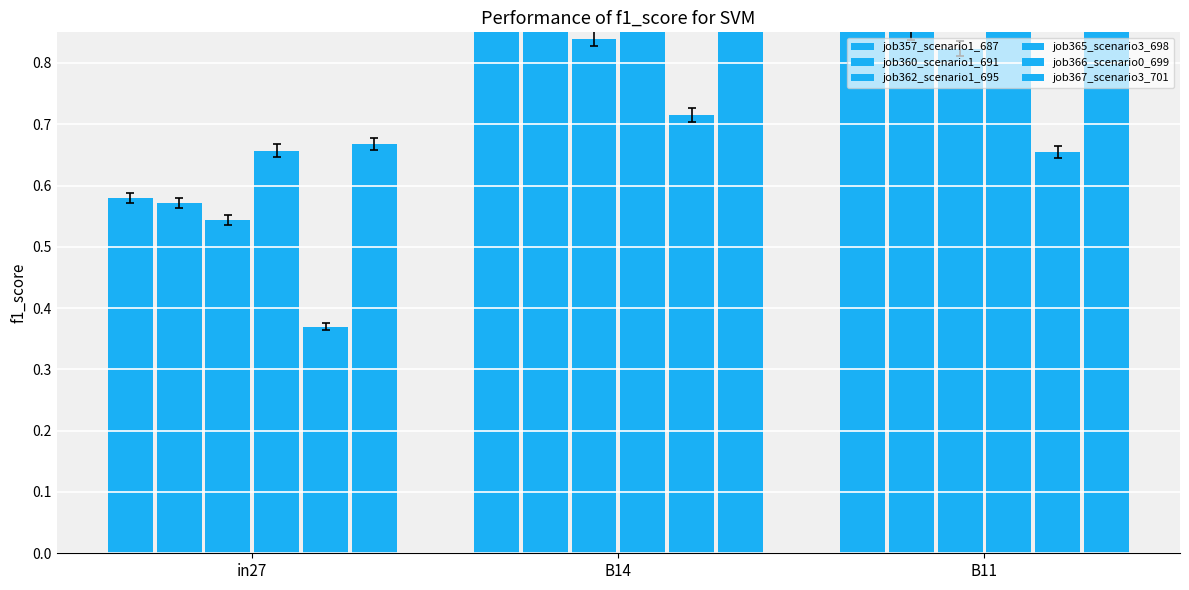

List the labels in order of job357_scenario1_687 value, largest first.

B14, B11, in27